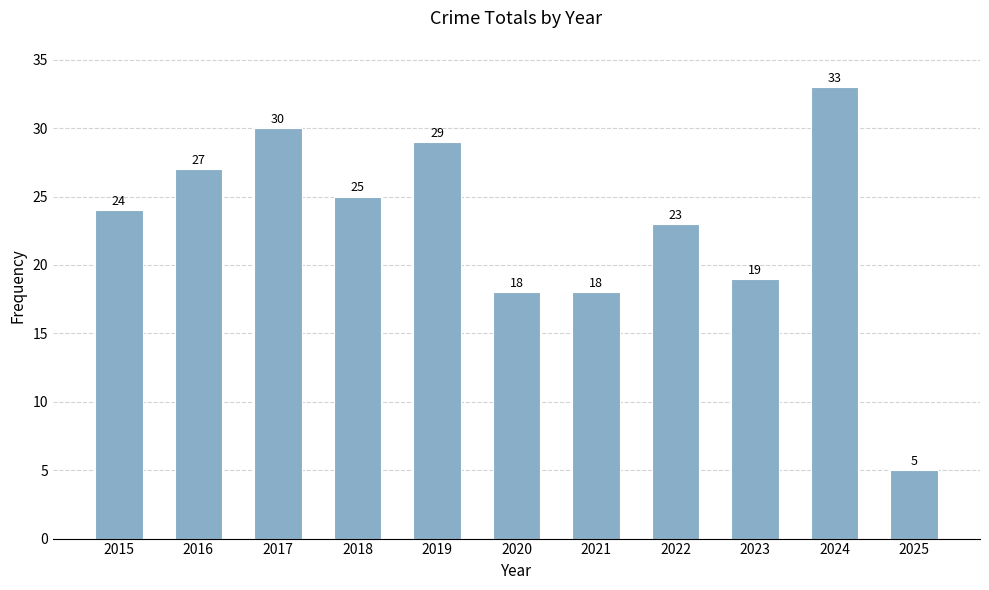

What is the sum of all values?

251